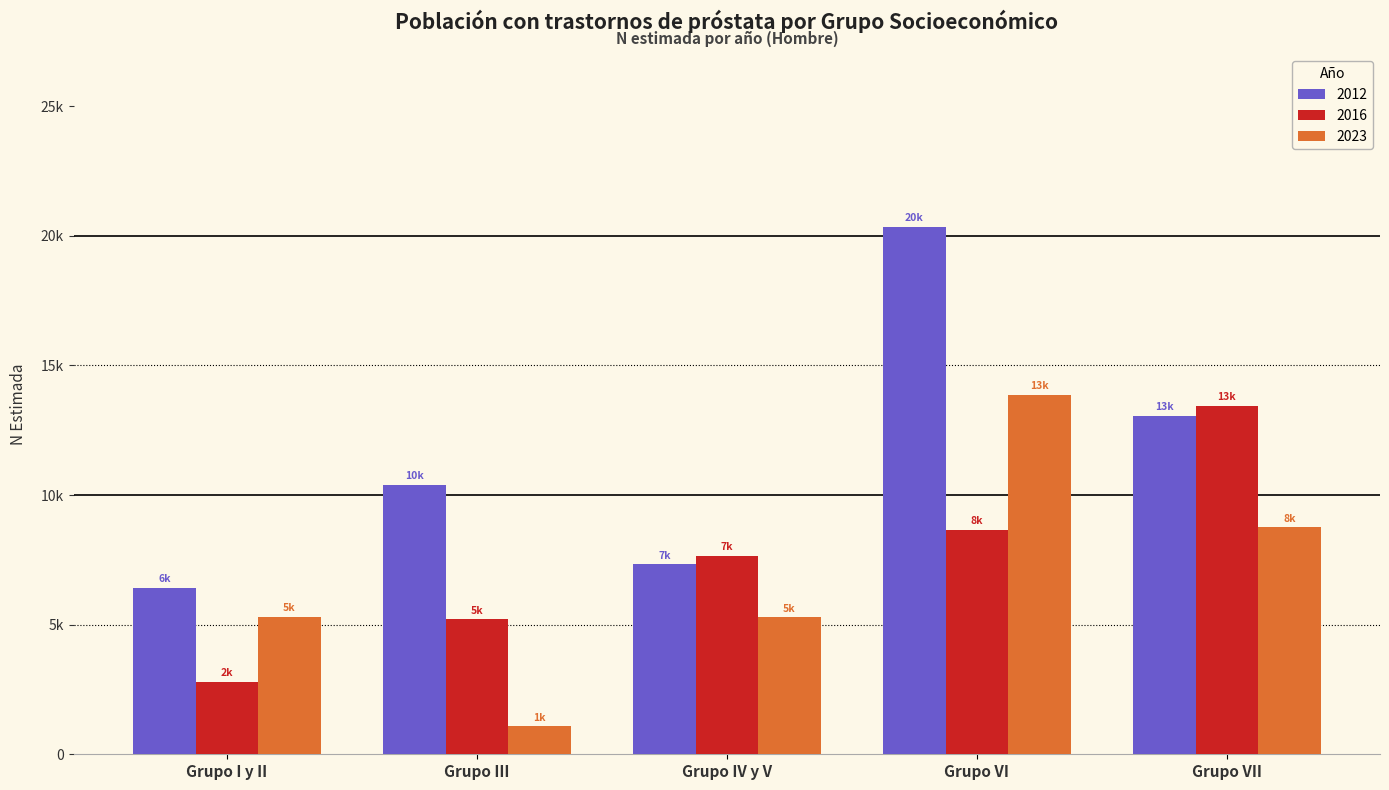

Which label corresponds to the smallest value in the chart?

Grupo III